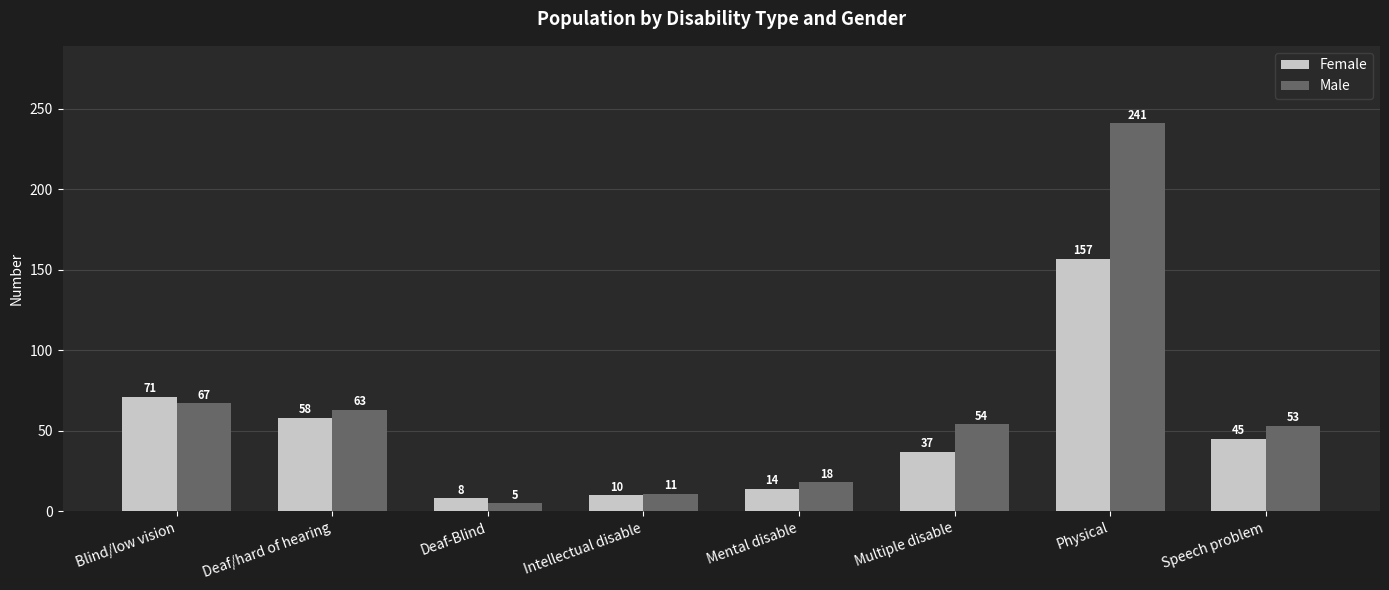

The Female series shows 85 at Deaf/hard of hearing. True or false?

False